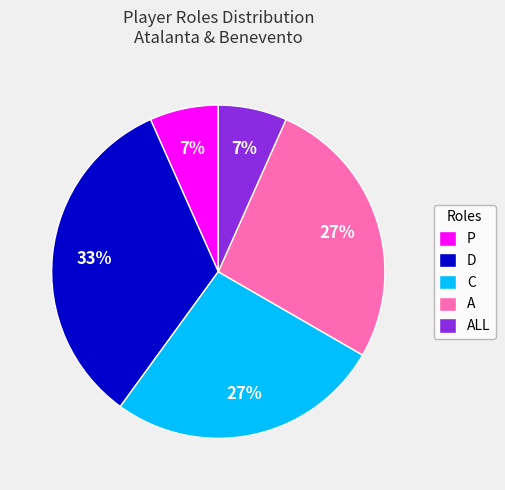

How many segments does this pie chart have?

5